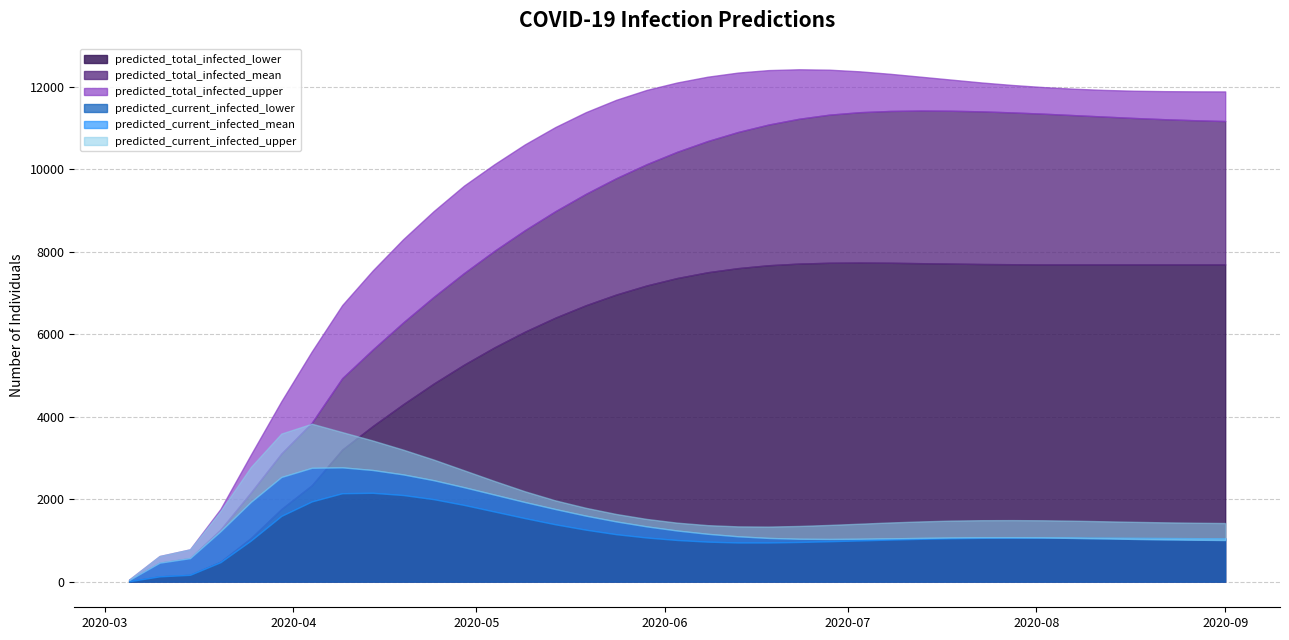

What is the value of the predicted_total_infected_lower point at the 26th from the left?

7730